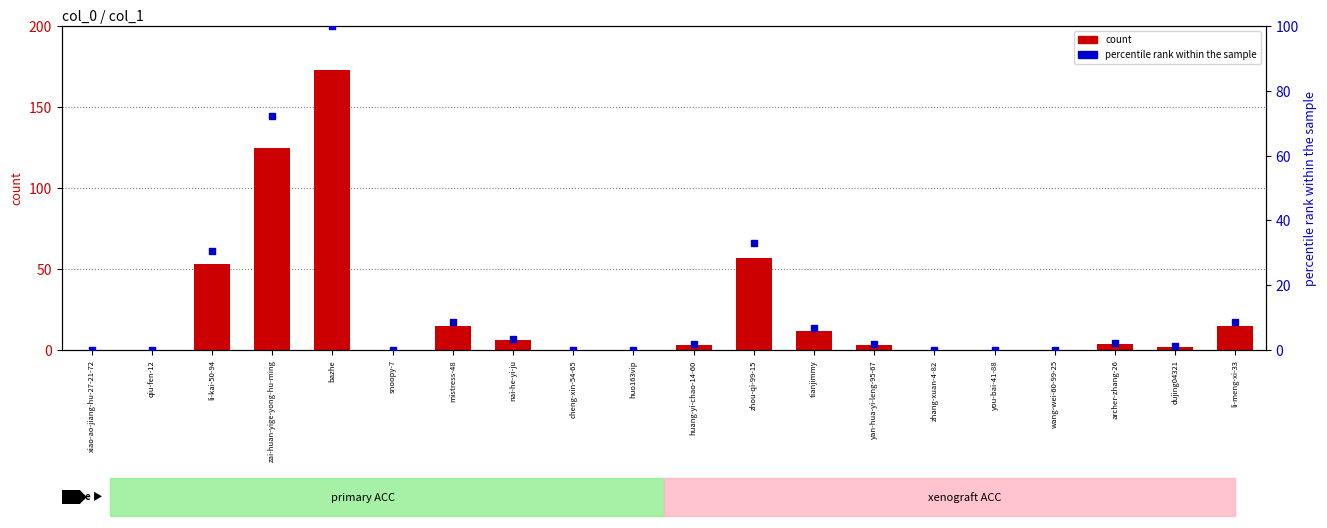

Is the value of count at huo163vip greater than the value of percentile rank within the sample at huang-yi-chao-14-60?

No